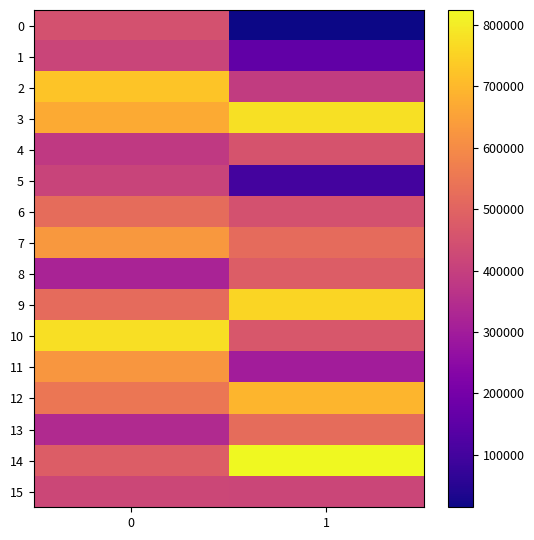

How many distinct data groups are displayed?

16